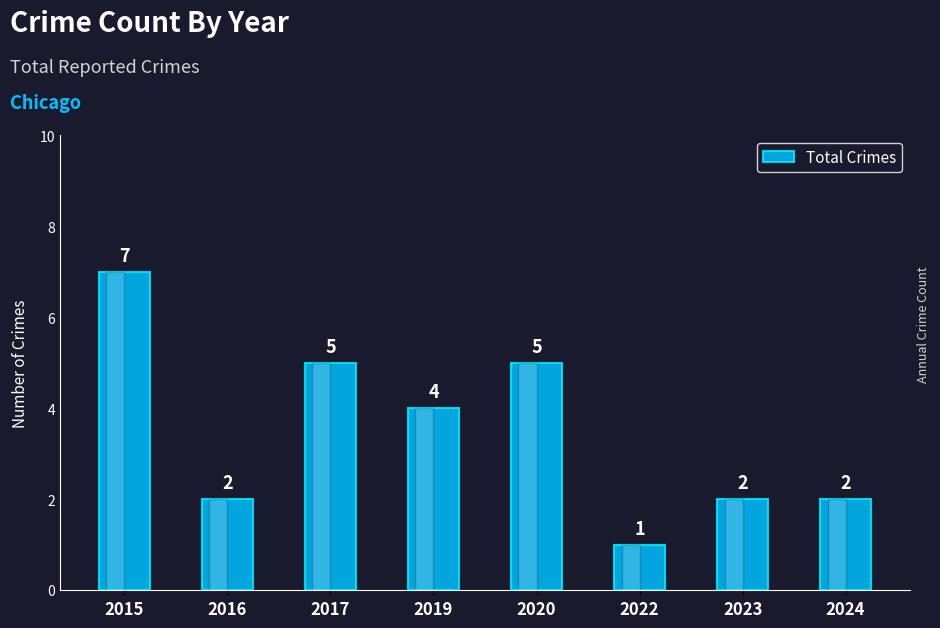

What is the greatest value displayed?

7